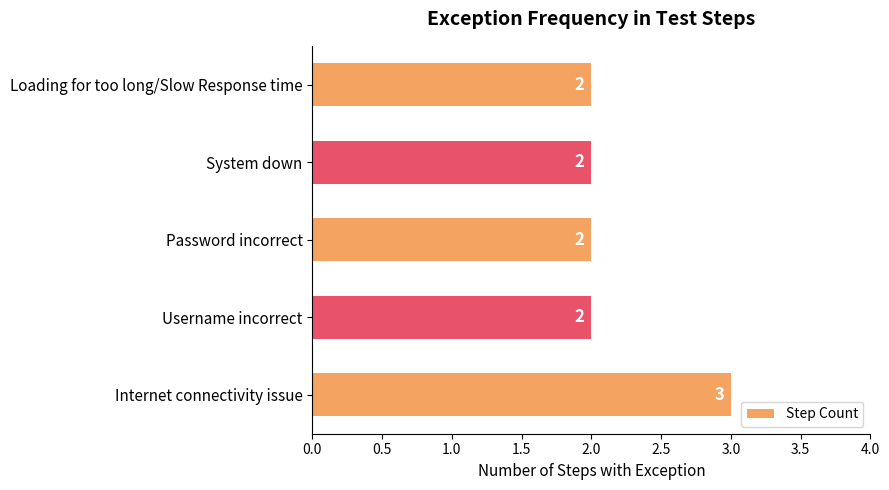

Reading top to bottom, list all the values displayed in this chart.

2	2	2	2	3